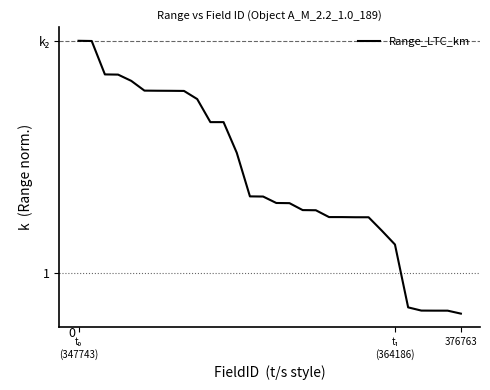

Which label corresponds to the largest value in the chart?

t₀
(347743)